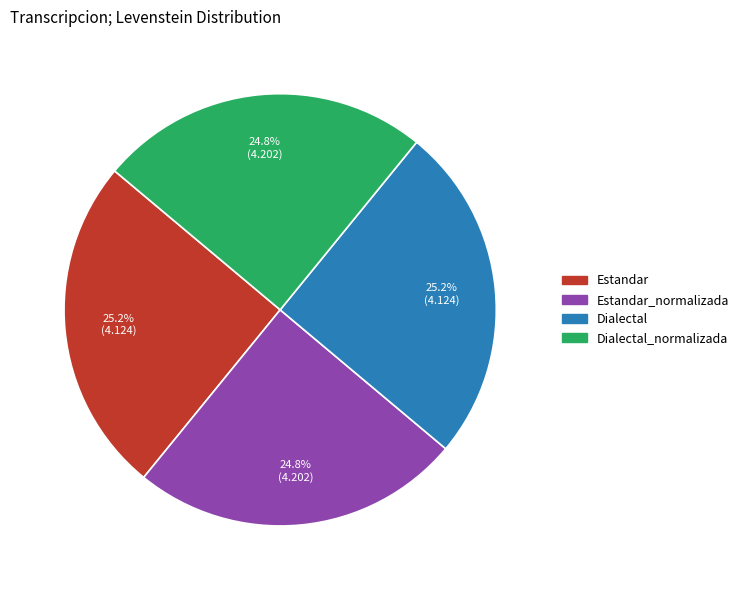

Is there any slice that represents more than half of the pie?

No